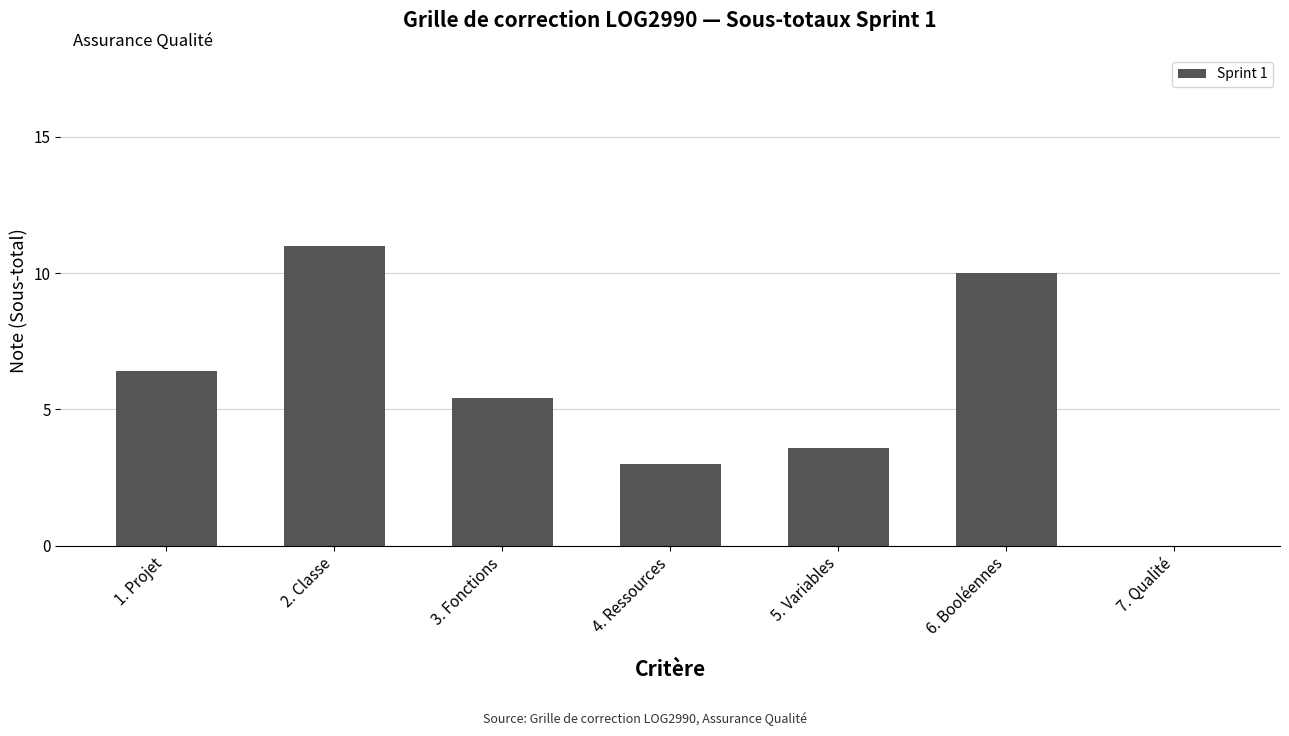

Reading left to right, transcribe all the data shown in this chart.

6.4	11.0	5.4	3.0	3.6	10.0	0.0